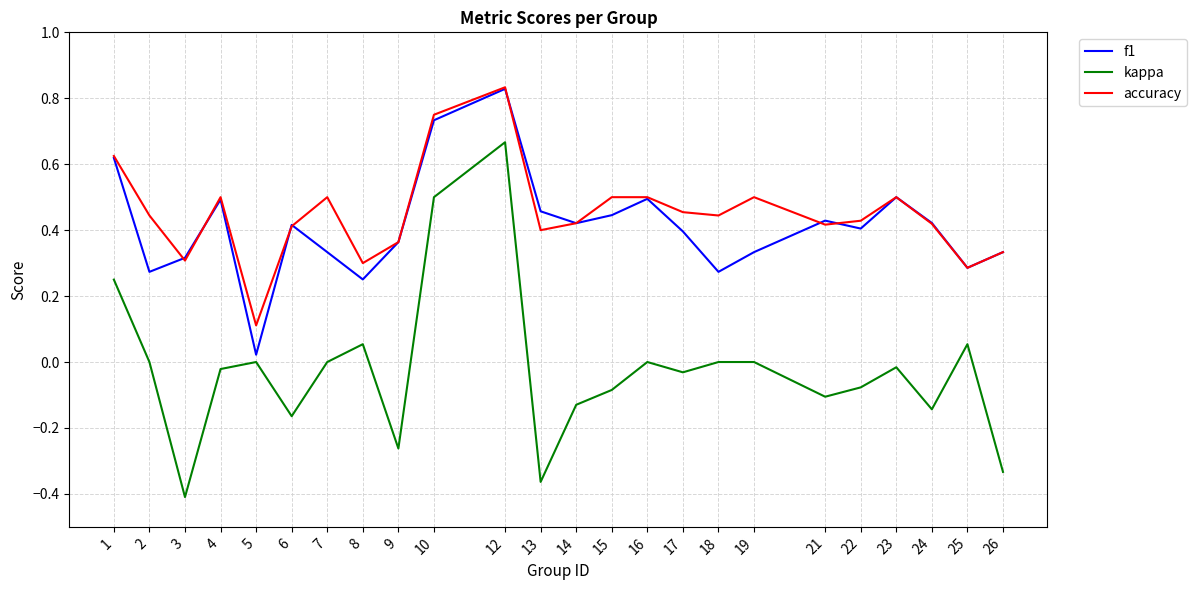

True or false: kappa and f1 cross at least once.

False